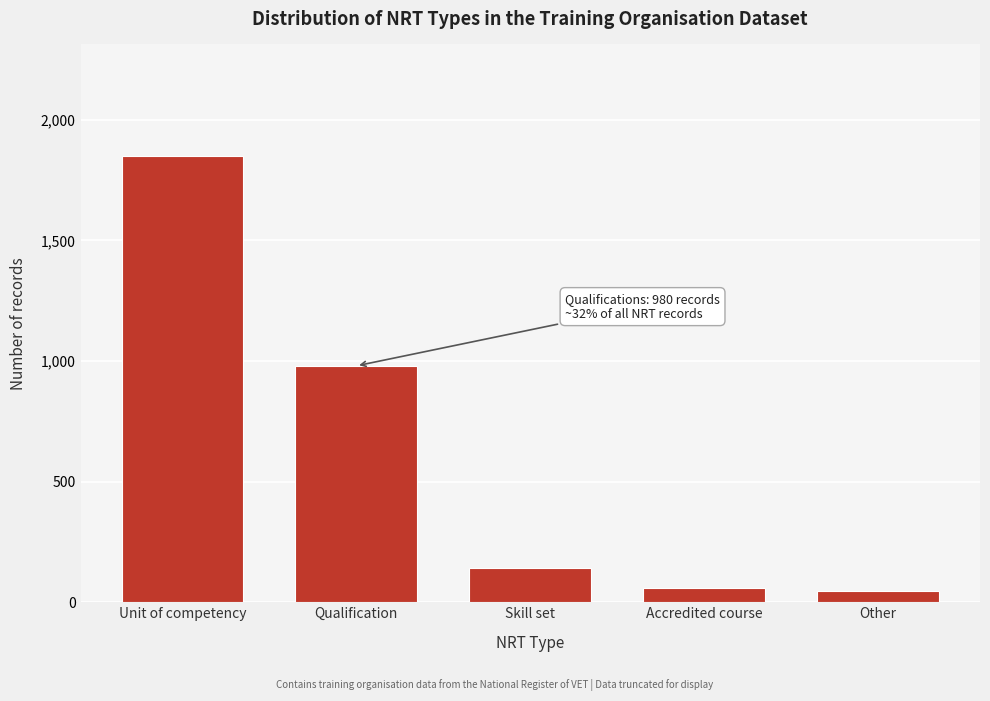

Reading left to right, extract all data points from this chart.

Unit of competency=1850	Qualification=980	Skill set=140	Accredited course=60	Other=48